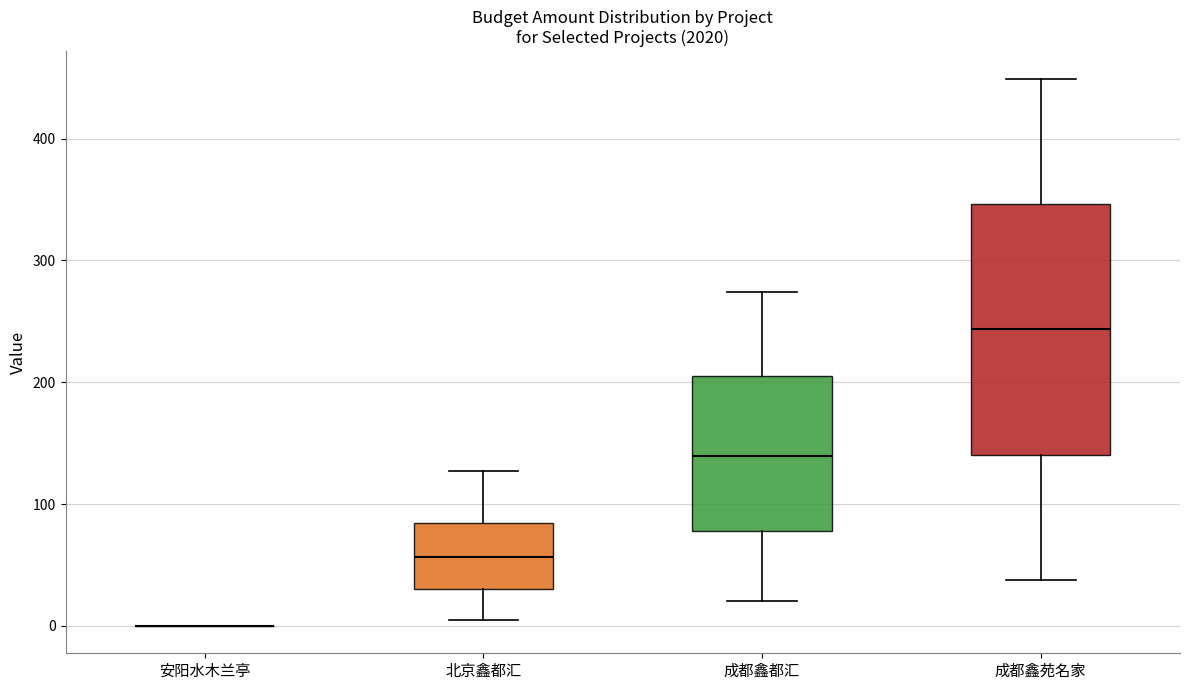

Reading left to right, transcribe this box plot: for each box, give where its median line is, the range the box spans, and where its two whiskers end, as read against the y-axis. The values are not printed on the chart, so give them approximately, as read against the axis.

安阳水木兰亭: box collapsed to a line at 0, whiskers 0 to 0
北京鑫都汇: median 60, box 30 to 80, whiskers 0 to 130
成都鑫都汇: median 140, box 80 to 210, whiskers 20 to 270
成都鑫苑名家: median 240, box 140 to 350, whiskers 40 to 450